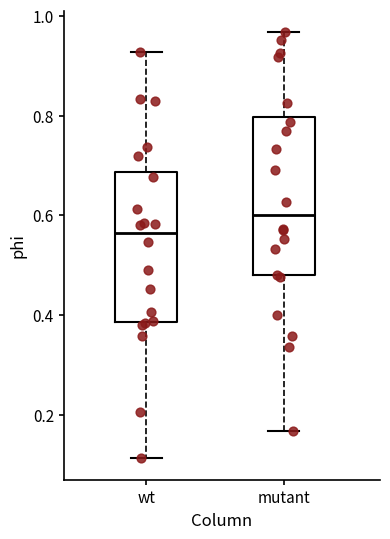

Reading left to right, read every box against the y-axis: the position of its median line, the range the box covers, and the ends of its whiskers. The values are not printed on the chart, so give them approximately, as read against the axis.

wt: median 0.56, box 0.38 to 0.68, whiskers 0.12 to 0.92
mutant: median 0.60, box 0.48 to 0.80, whiskers 0.16 to 0.96